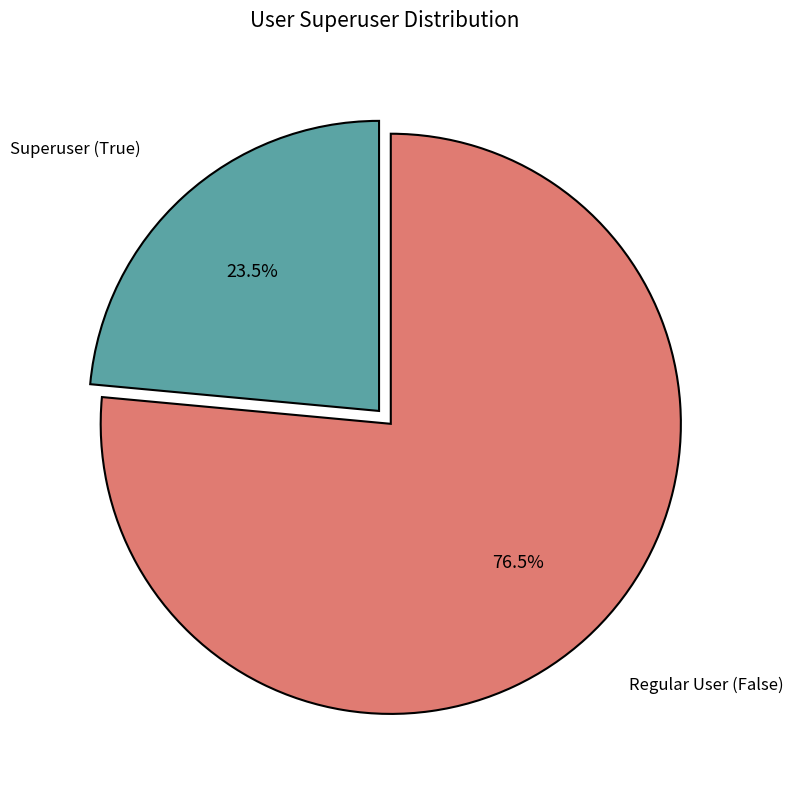

How many slices are in this pie chart?

2